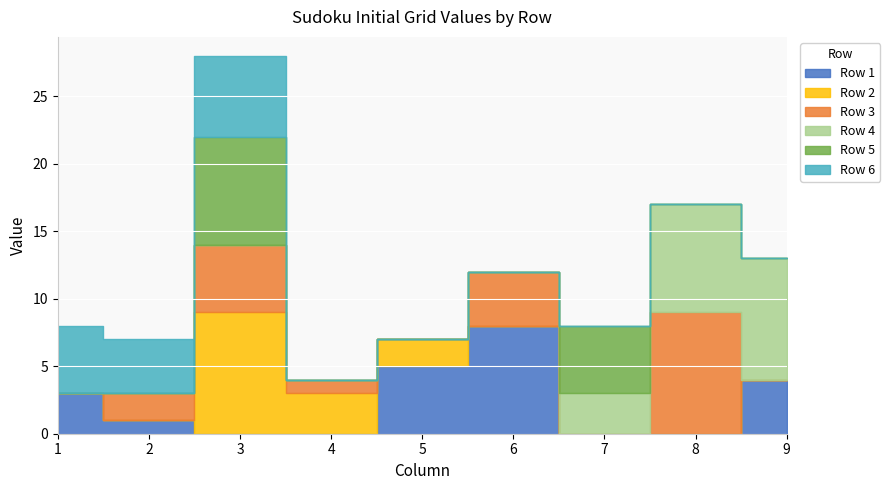

How many positive values does the Row 5 series have?

2